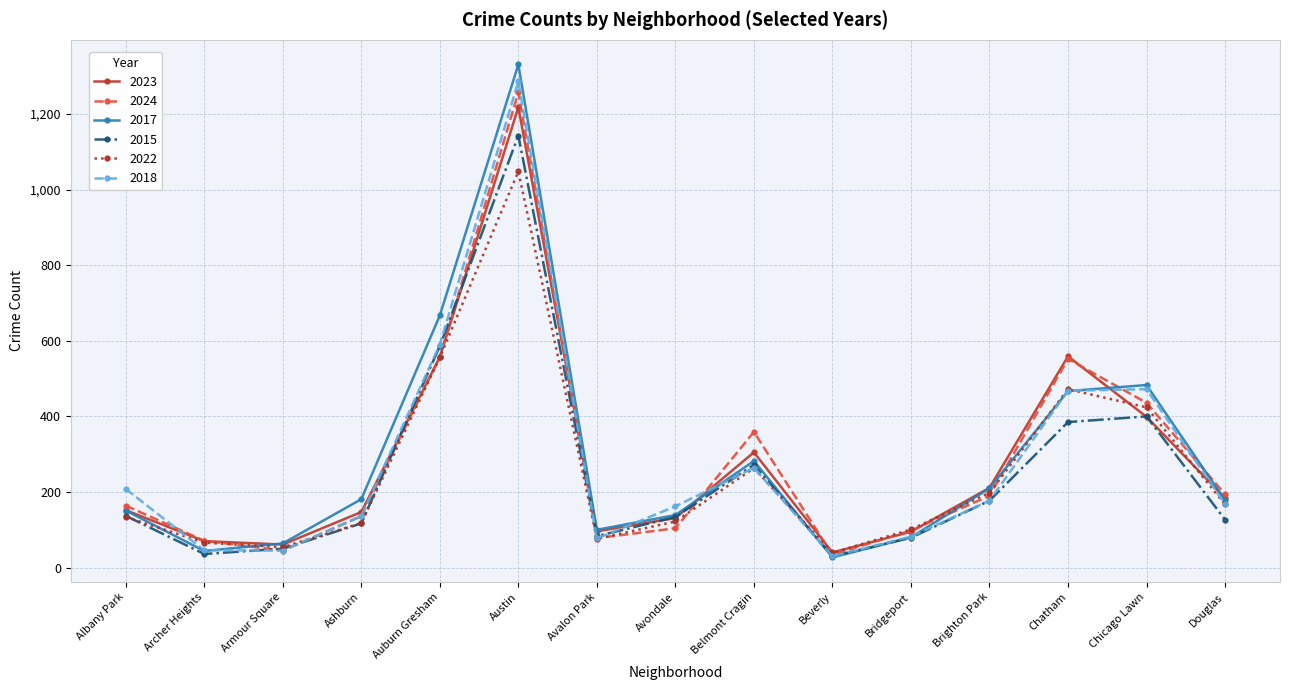

What is the lowest value of the 2015 series?

30